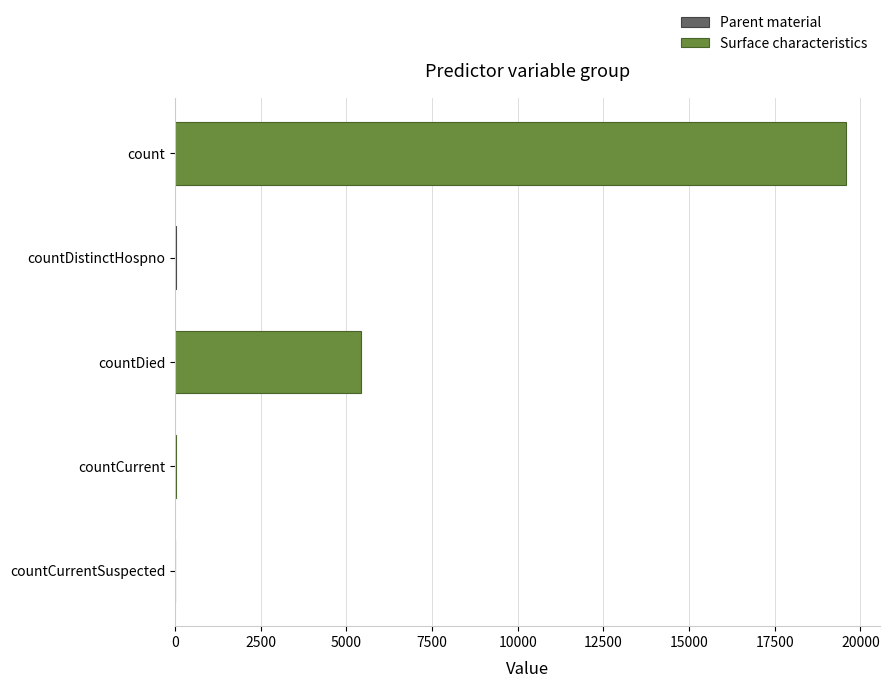

At which label is the value closest to 9795?

countDied